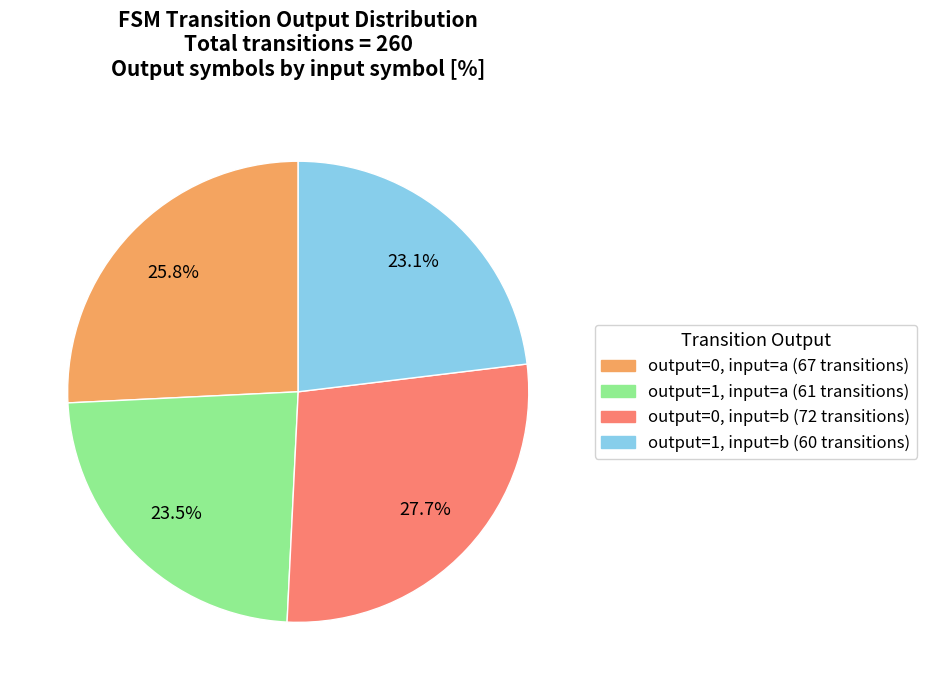

Is there any slice that represents more than half of the pie?

No